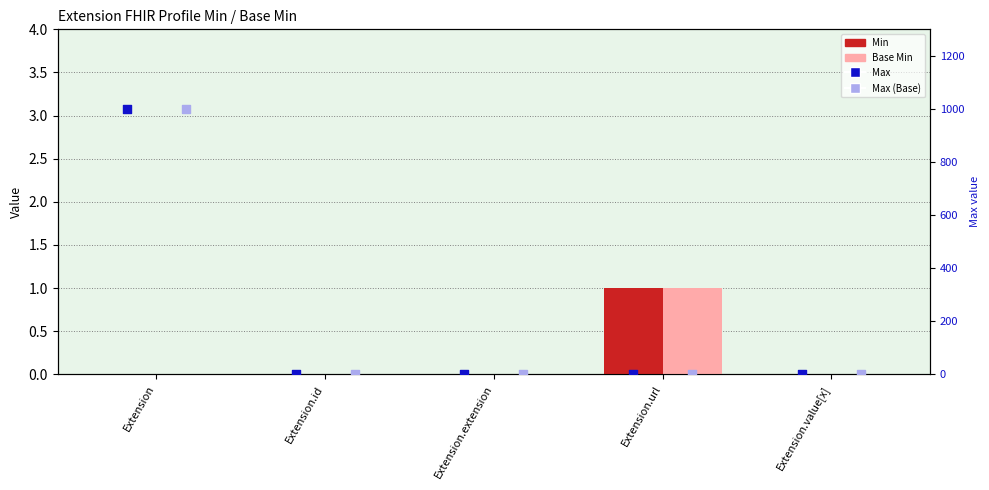

Which series has the largest total across all categories?

Max